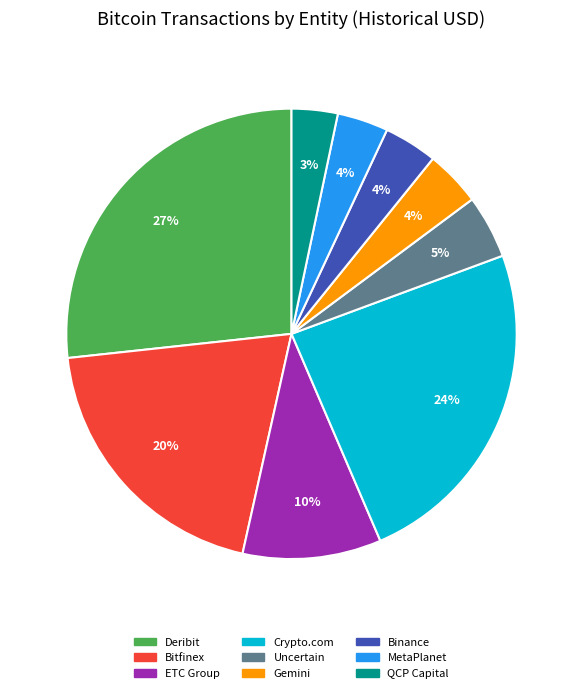

Does any single category account for the majority?

No